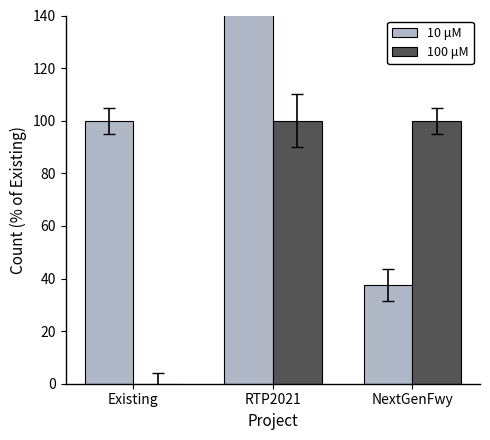

Which series has the largest total across all categories?

10 μM